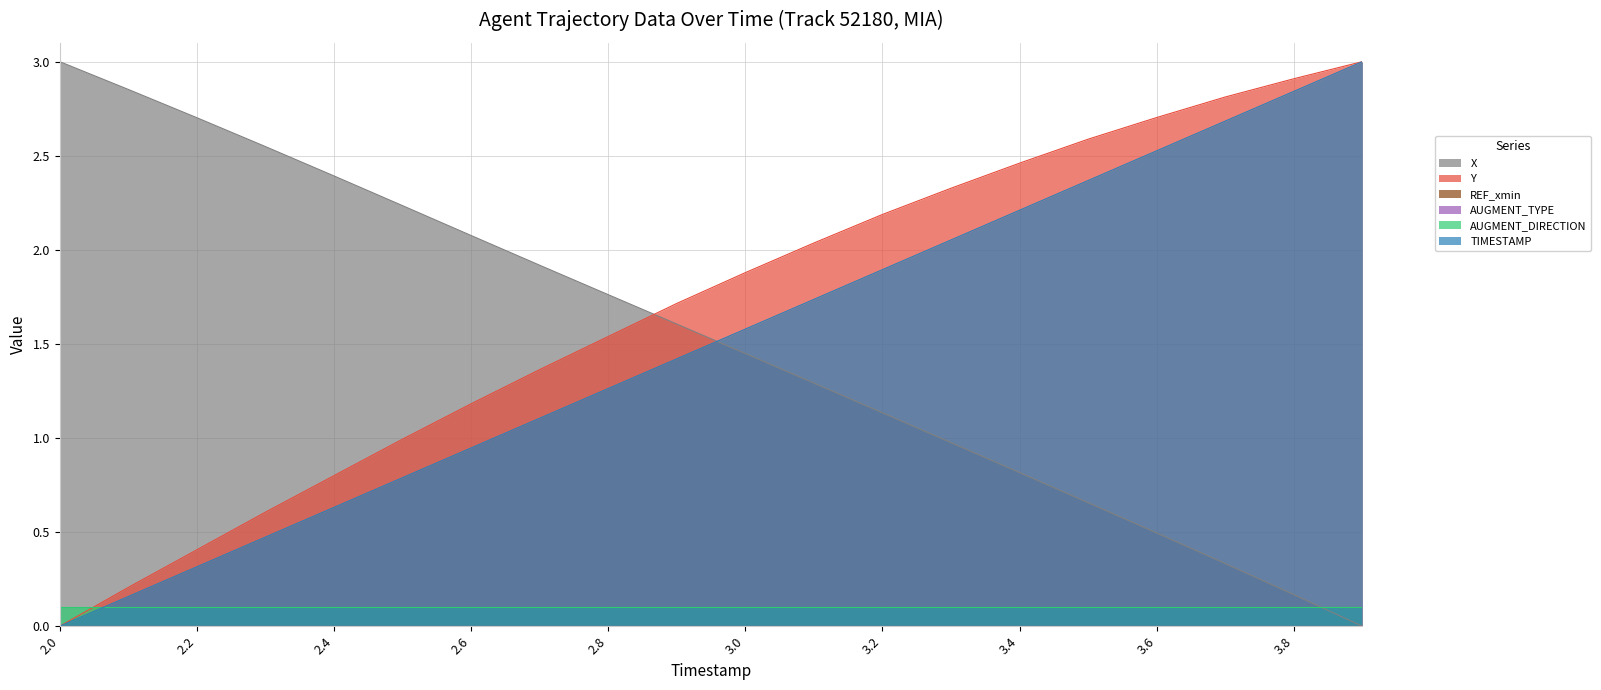

At how many categories does at least one series exceed 1?

20